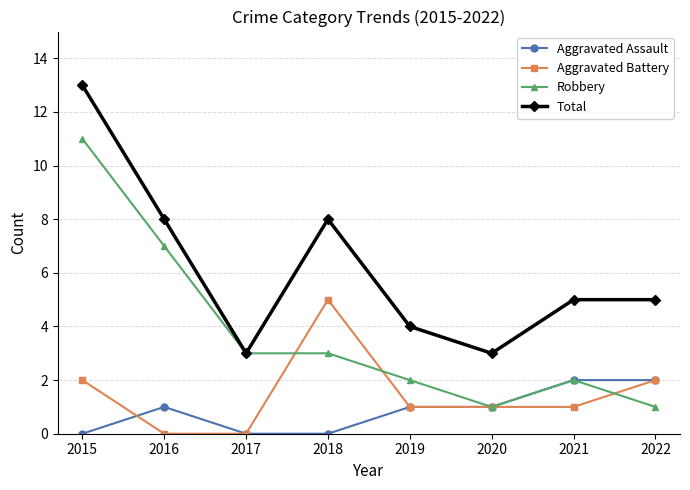

What is the approximate value of Robbery at 2016, to the nearest 10?

10